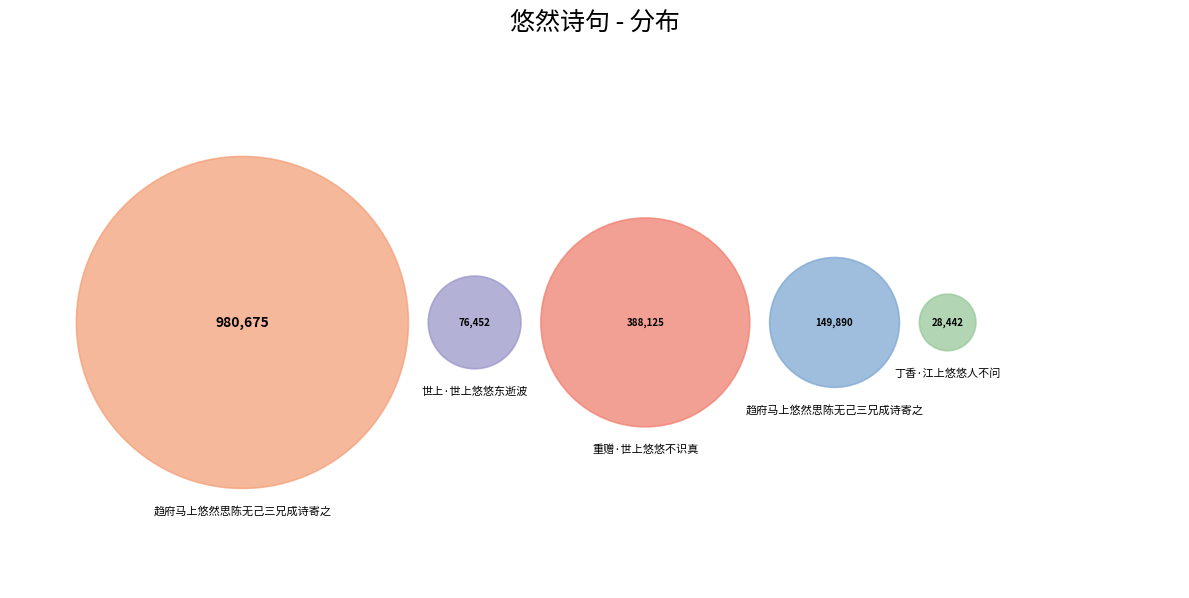

To the nearest percent, what is the difference between the largest and smallest slice percentages?

59%